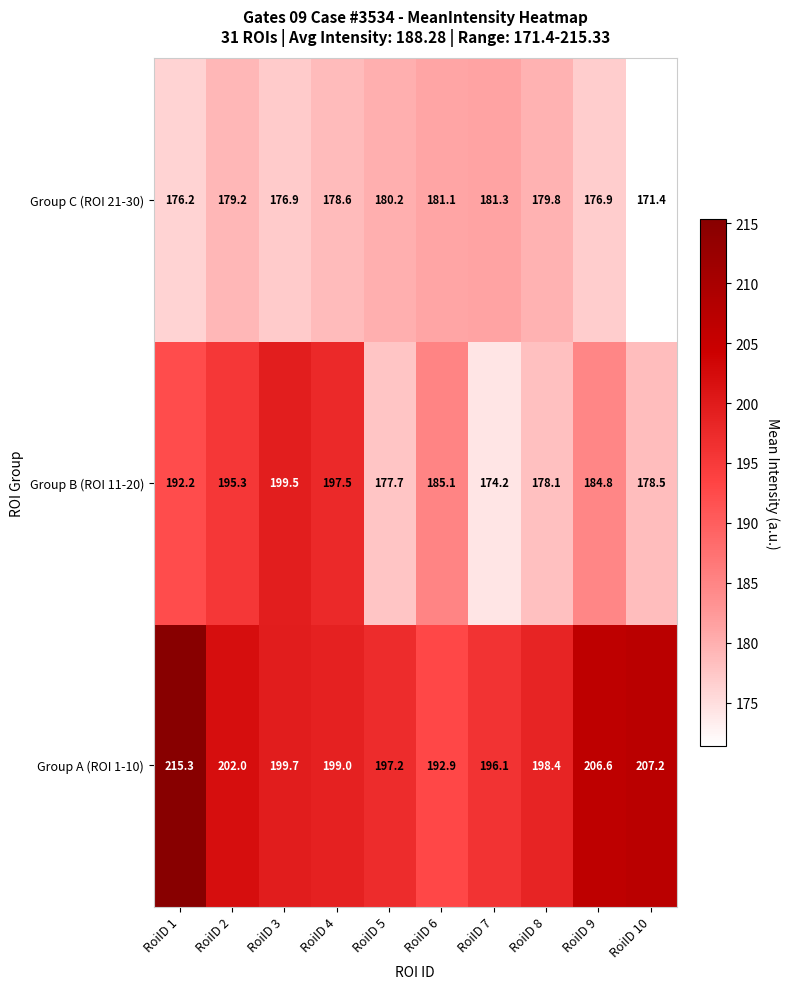

Reading left to right, extract all data points from this chart.

Group C (ROI 21-30): RoiID 1=176.2	RoiID 2=179.2	RoiID 3=176.9	RoiID 4=178.6	RoiID 5=180.2	RoiID 6=181.1	RoiID 7=181.3	RoiID 8=179.8	RoiID 9=176.9	RoiID 10=171.4
Group B (ROI 11-20): RoiID 1=192.2	RoiID 2=195.3	RoiID 3=199.5	RoiID 4=197.5	RoiID 5=177.7	RoiID 6=185.1	RoiID 7=174.2	RoiID 8=178.1	RoiID 9=184.8	RoiID 10=178.5
Group A (ROI 1-10): RoiID 1=215.3	RoiID 2=202.0	RoiID 3=199.7	RoiID 4=199.0	RoiID 5=197.2	RoiID 6=192.9	RoiID 7=196.1	RoiID 8=198.4	RoiID 9=206.6	RoiID 10=207.2